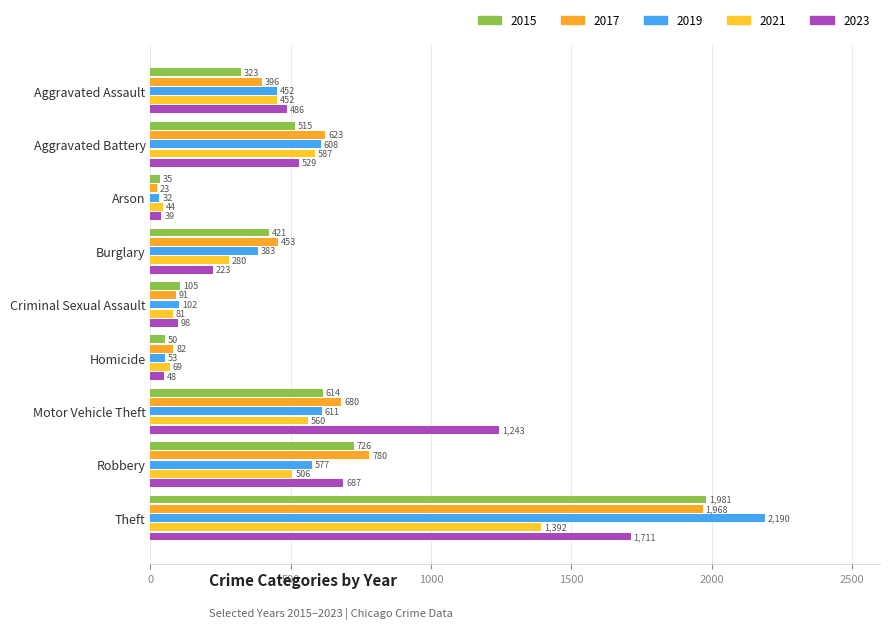

True or false: 2023 has a value of 70 at Arson.

False